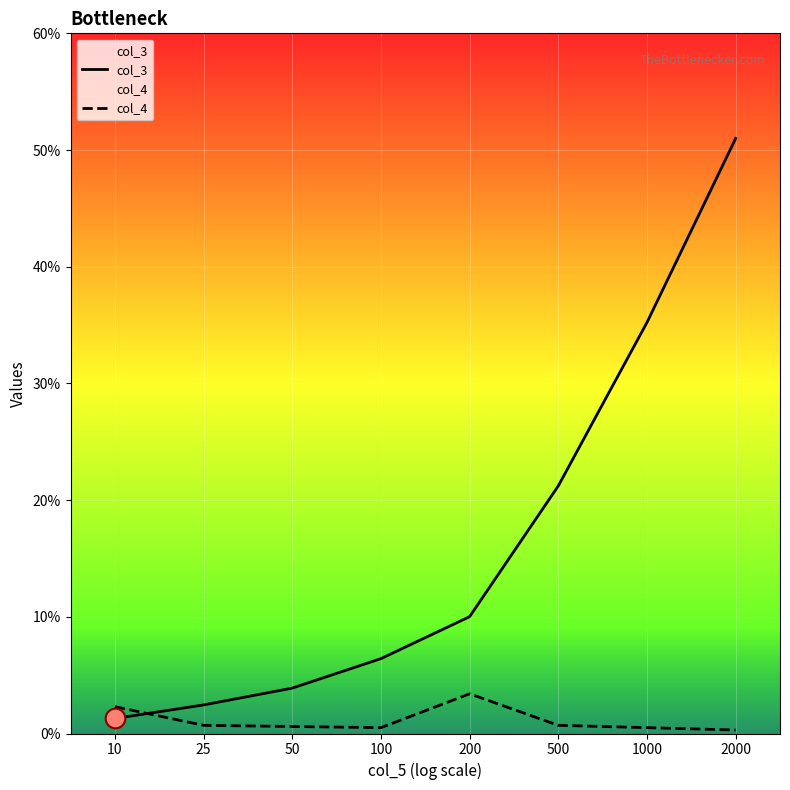

At how many categories does at least one series exceed 45?

1